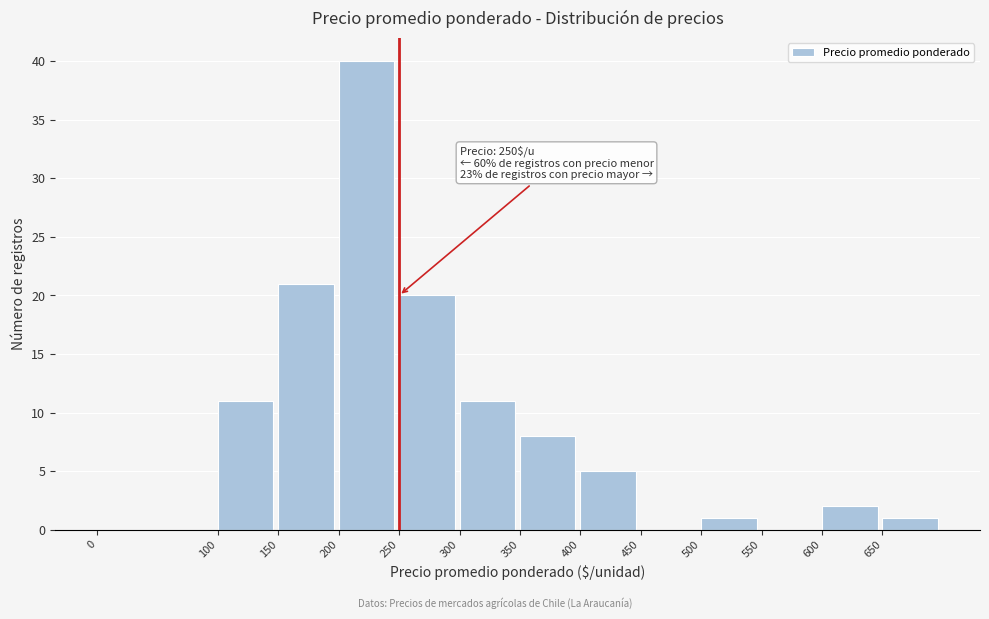

Over which range of the x-axis is the bar tallest?

200 to 250